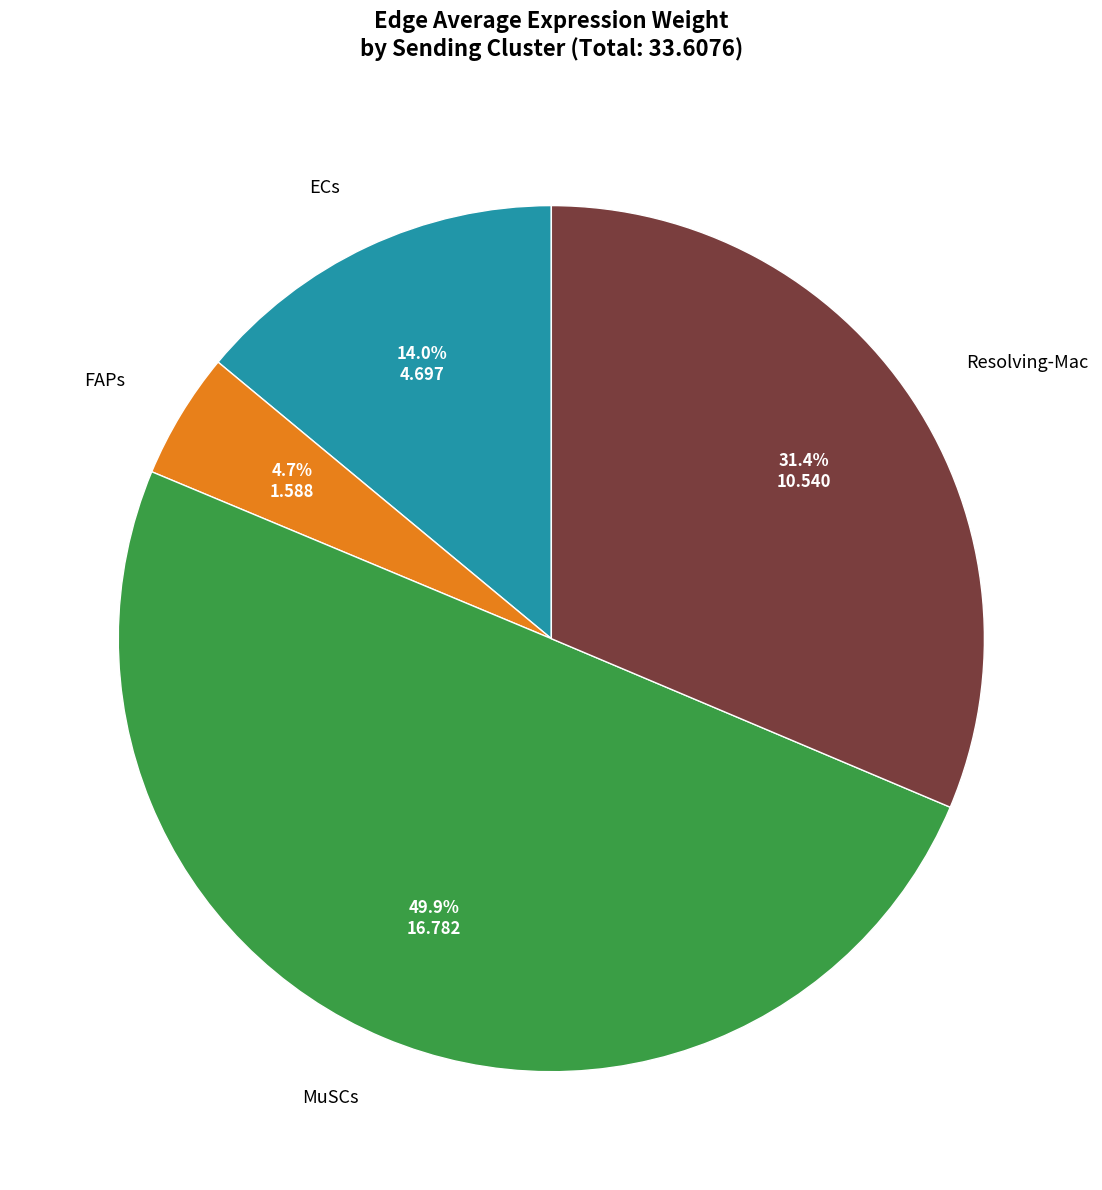

Does Resolving-Mac account for over 50% of the chart?

No